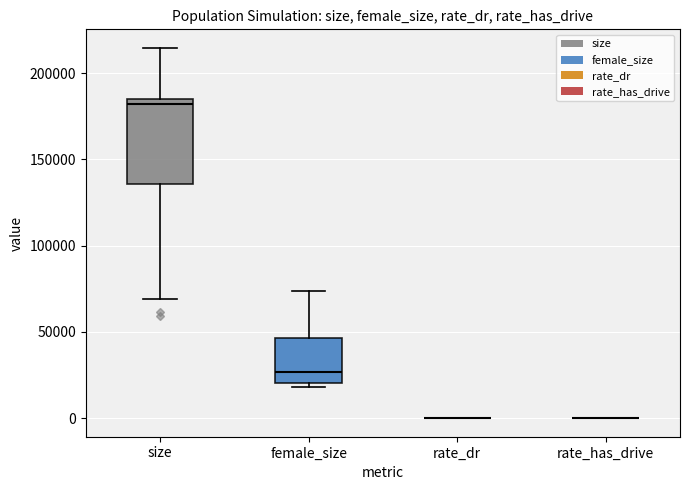

Reading left to right, transcribe this box plot: for each box, give where its median line is, the range the box spans, and where its two whiskers end, as read against the y-axis. The values are not printed on the chart, so give them approximately, as read against the axis.

size: median 180000, box 135000 to 185000, whiskers 70000 to 215000
female_size: median 25000, box 20000 to 45000, whiskers 20000 (just below the box's lower edge) to 75000
rate_dr: box collapsed to a line at 0, whiskers 0 to 0
rate_has_drive: box collapsed to a line at 0, whiskers 0 to 0